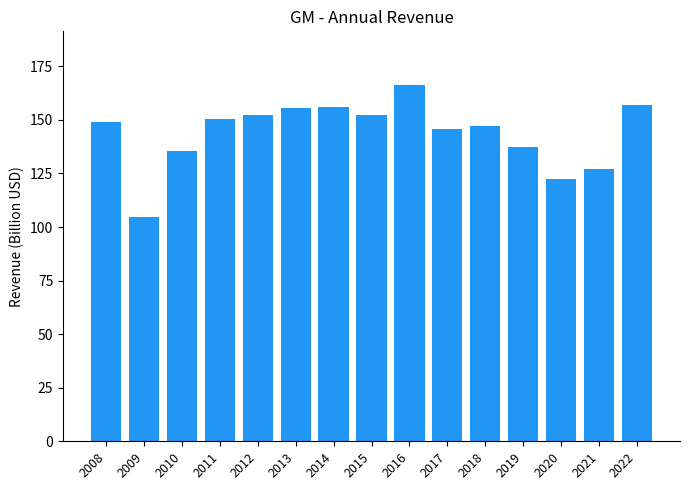

Read the value at 2016.

166.4